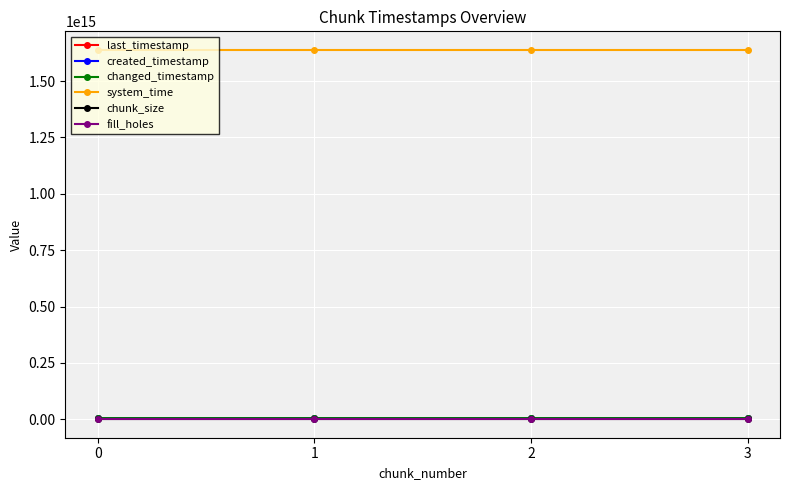

Is this an area chart (filled region under the line)?

No